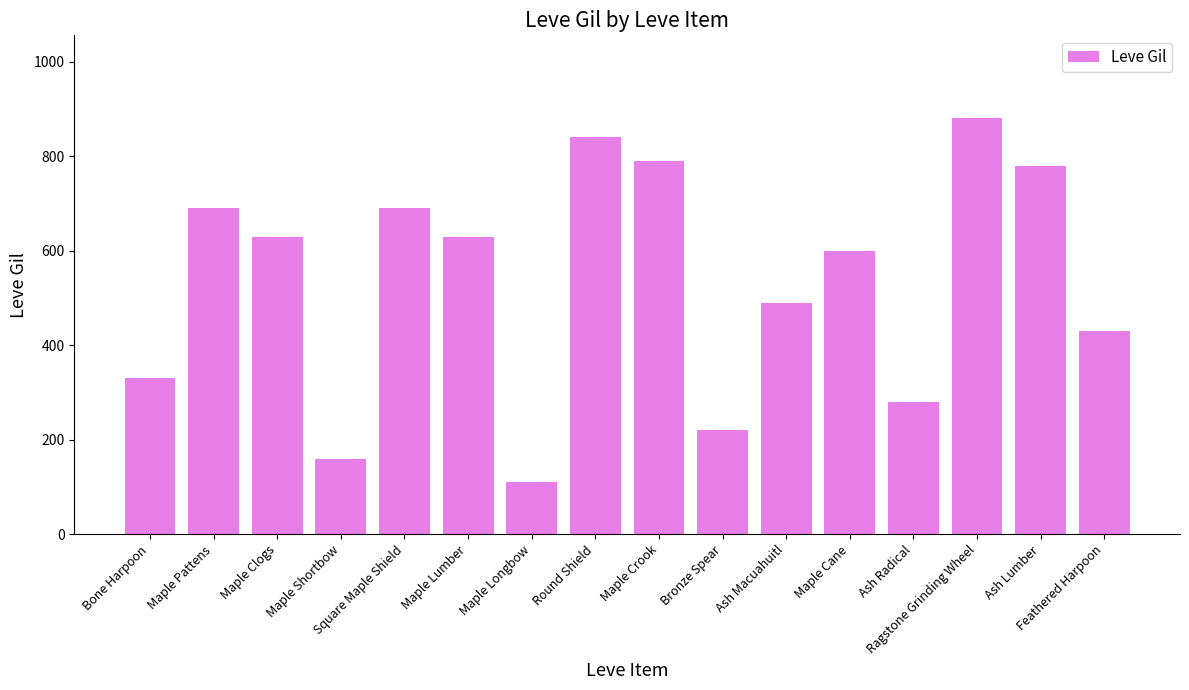

What is the maximum value shown in the chart?

880